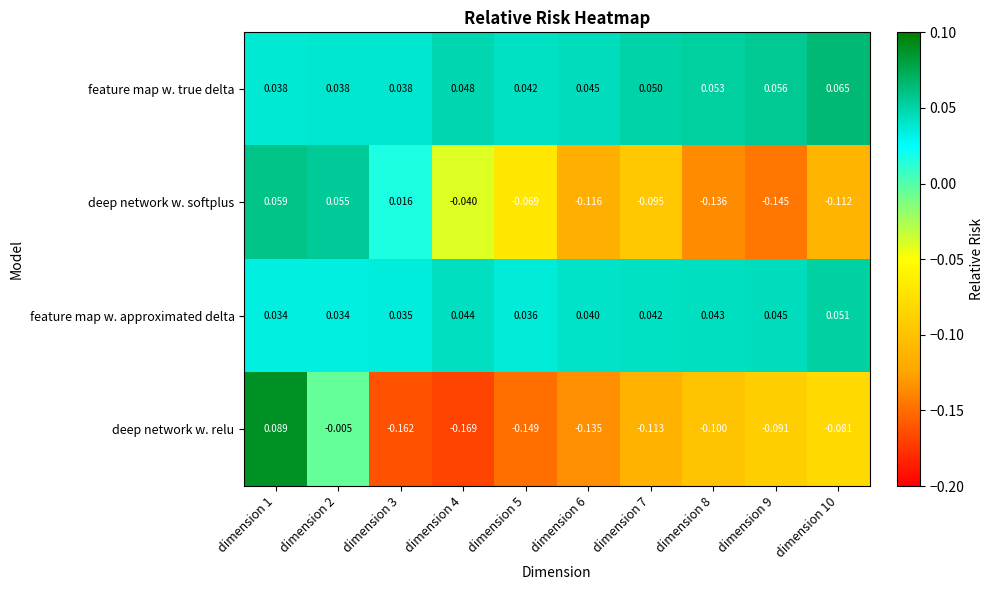

Which series has the largest total across all categories?

feature map w. true delta